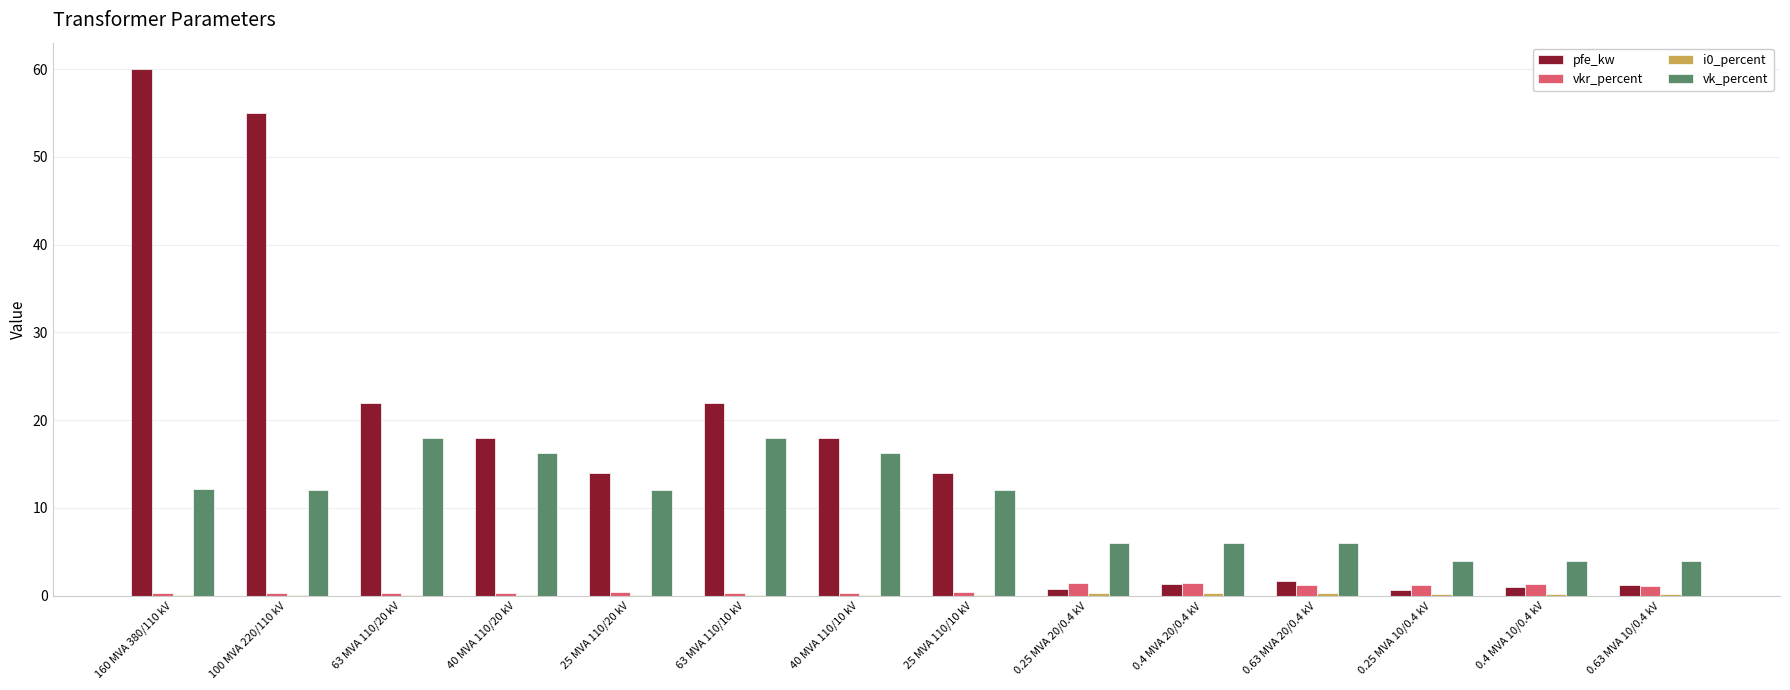

At which category is the sum across all series the highest?

160 MVA 380/110 kV